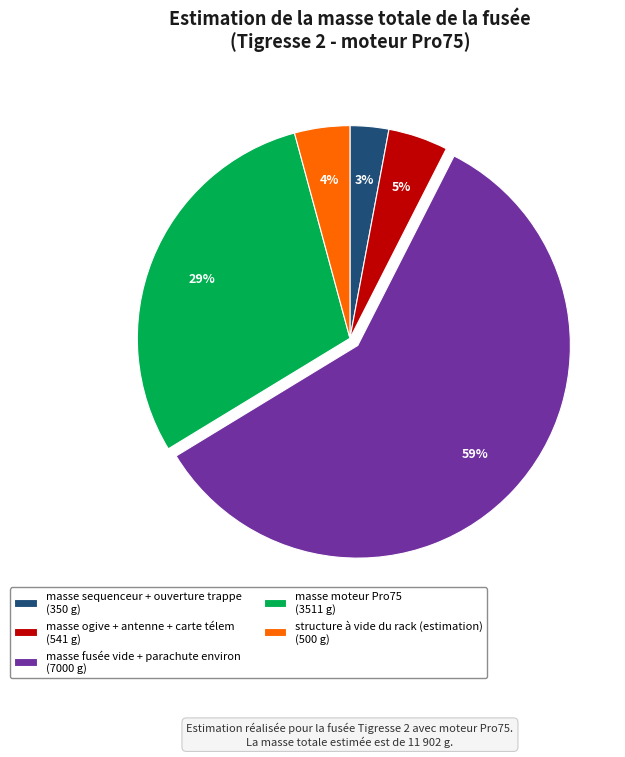

To the nearest percent, what is the difference between the masse fusée vide + parachute environ and structure à vide du rack (estimation) slice percentages?

55%